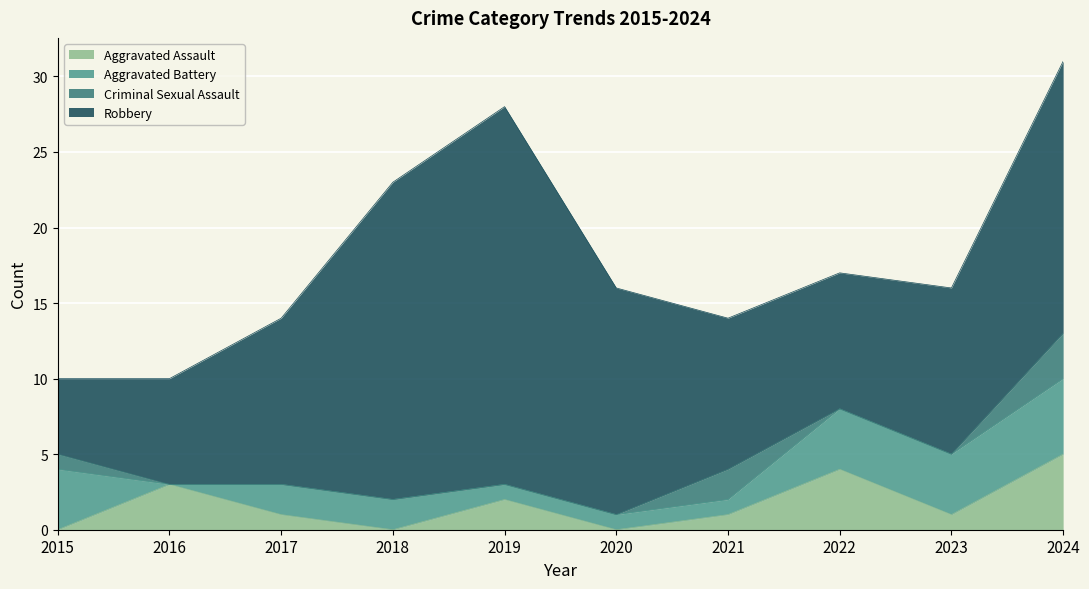

How many lines are shown in the chart?

4